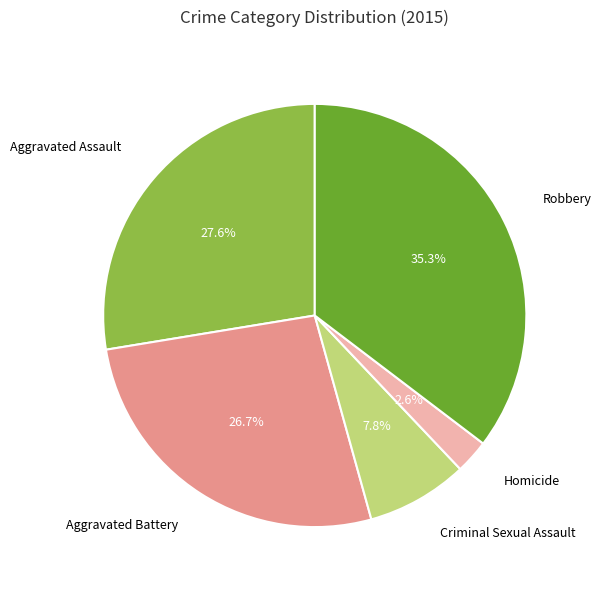

Which has a higher value, Robbery or Criminal Sexual Assault?

Robbery